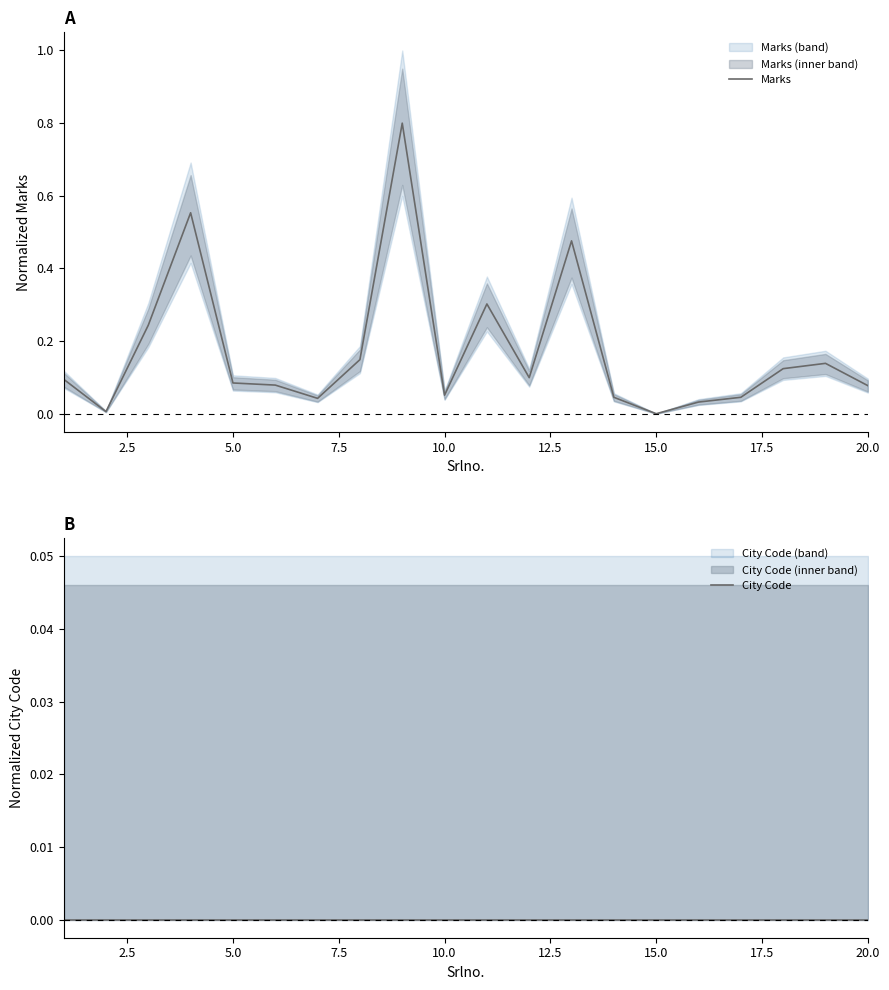

The Marks series shows 0.0 at 15.0. True or false?

True